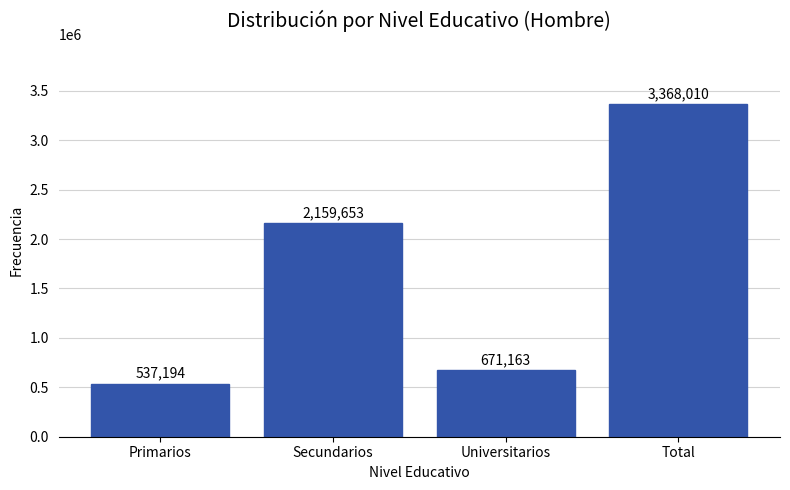

Reading right to left, list all the values displayed in this chart.

Total=3368010	Universitarios=671163	Secundarios=2159653	Primarios=537194